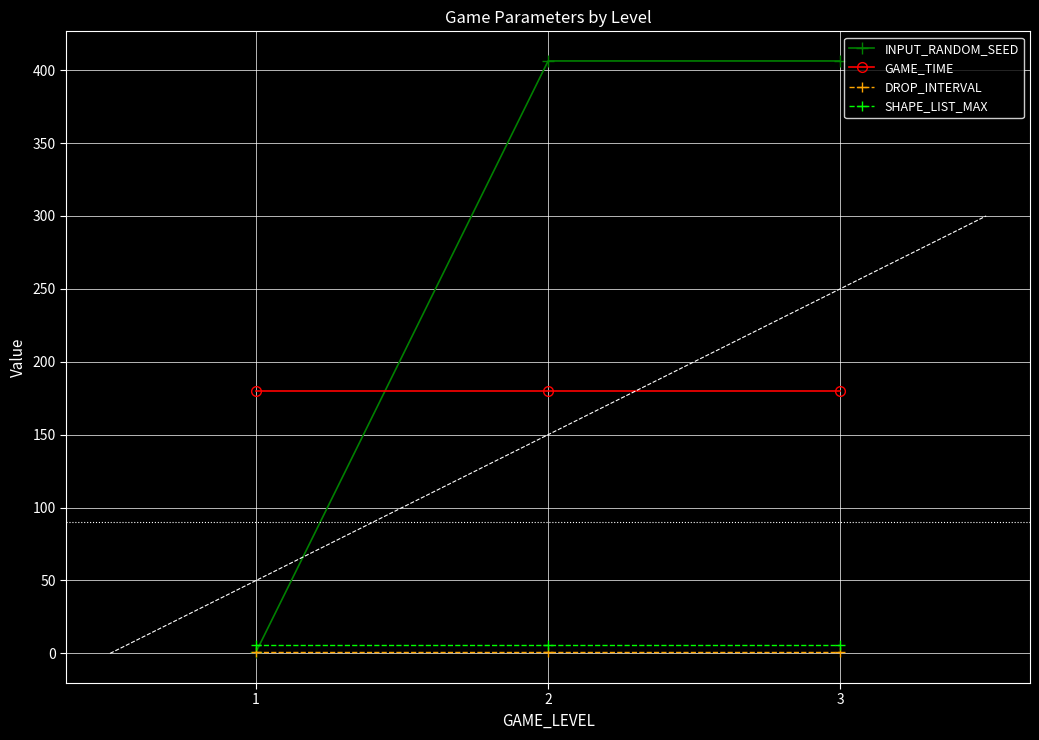

Read the DROP_INTERVAL value at 2.

1.0